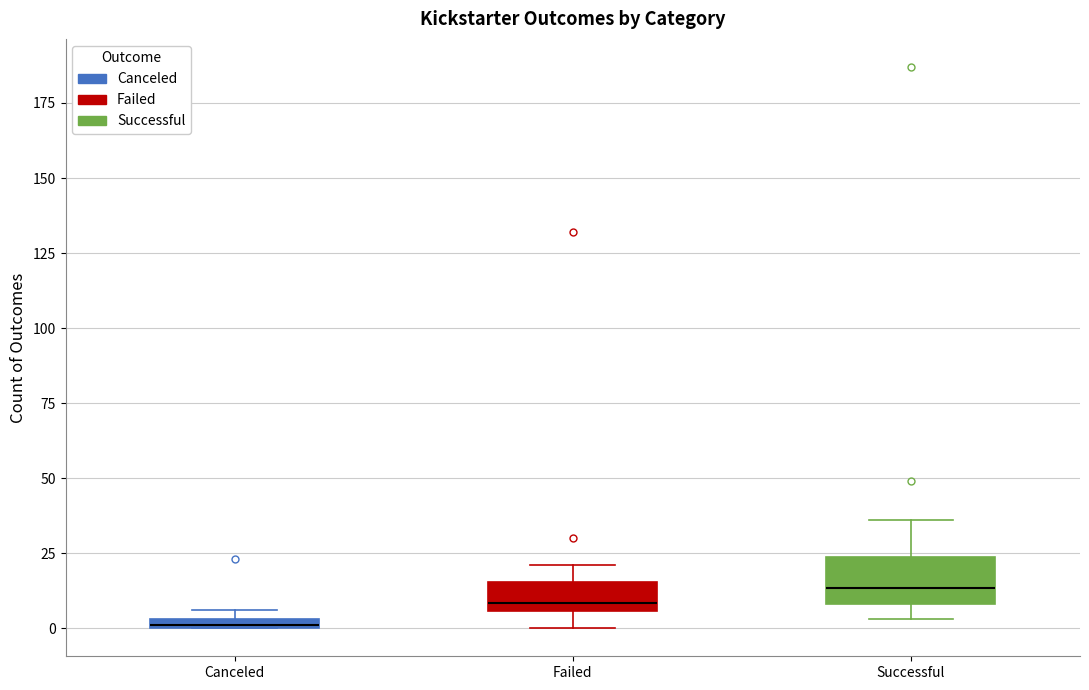

Comparing the boxes themselves (not the whiskers), which one is the tallest?

Successful